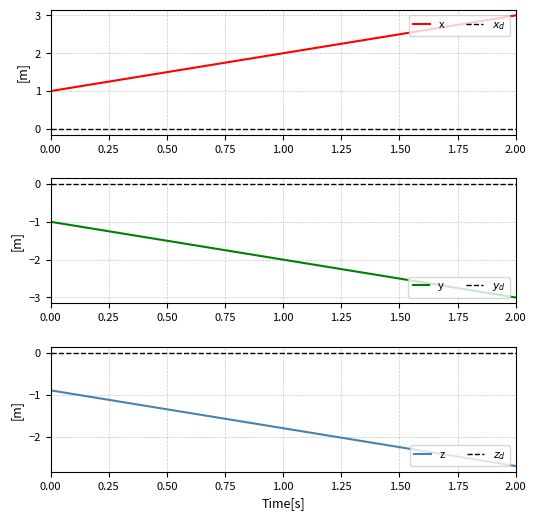

How many values in the x series are below 2?

1